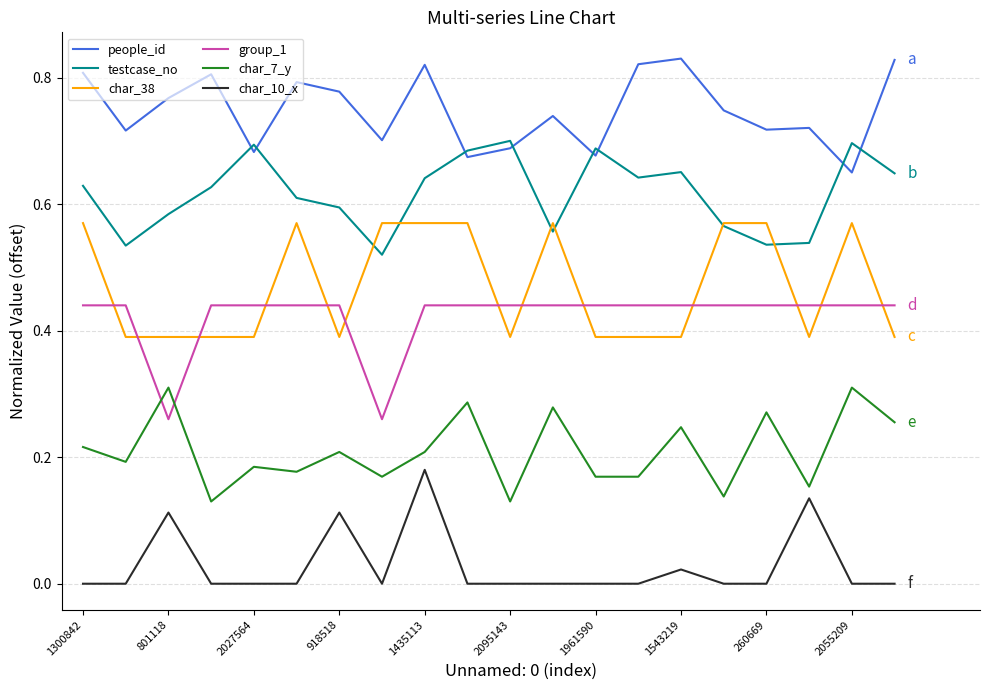

List the series in order of their peak value, highest first.

people_id, testcase_no, char_38, group_1, char_7_y, char_10_x